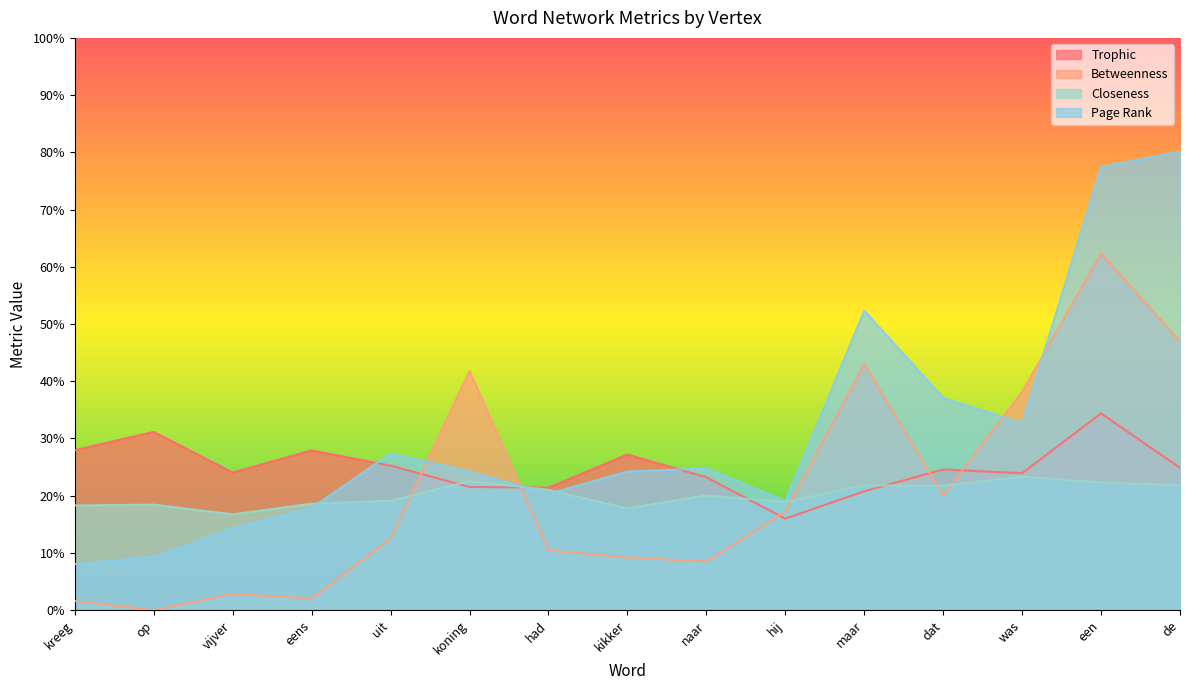

Count the number of categories in the chart.

15